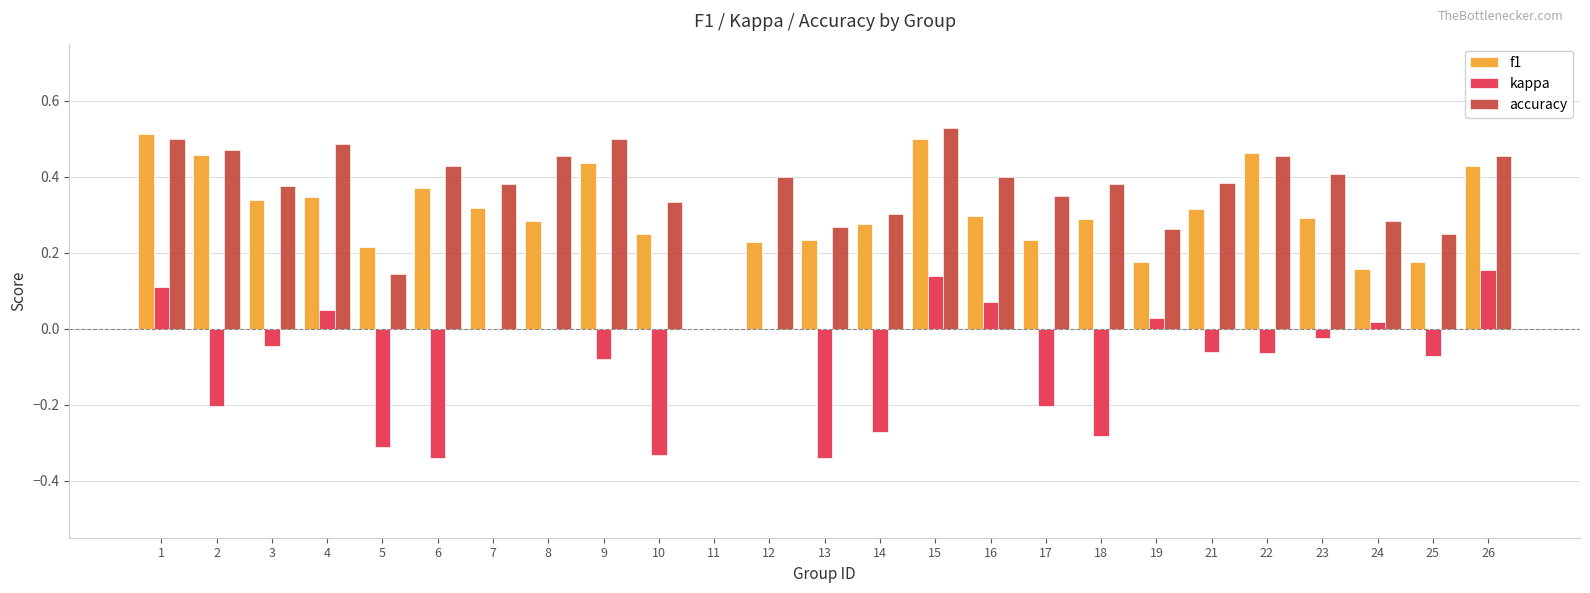

Is the value of f1 at 13 greater than the value of accuracy at 10?

No